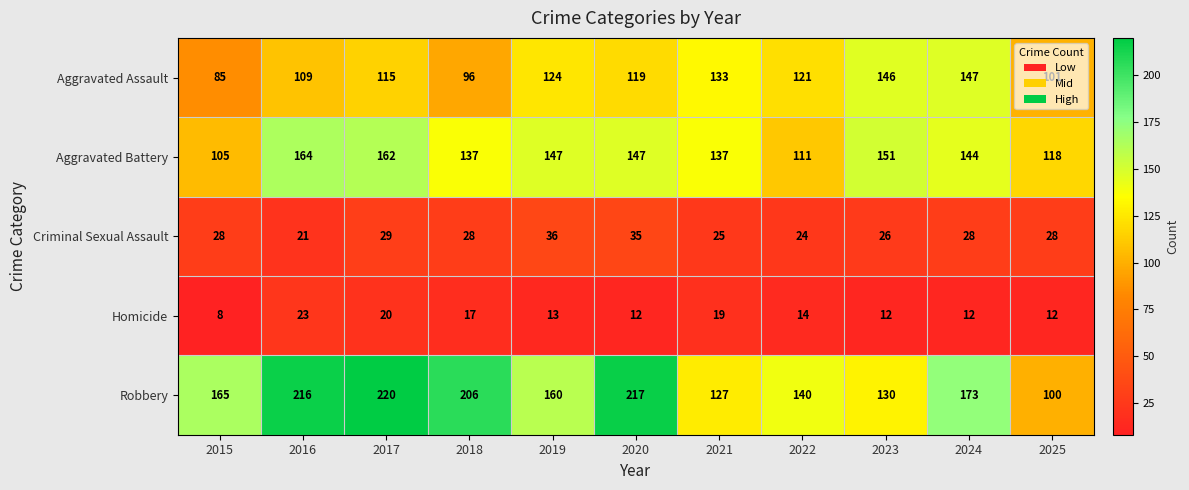

What is the total value across all series at 2019?

480